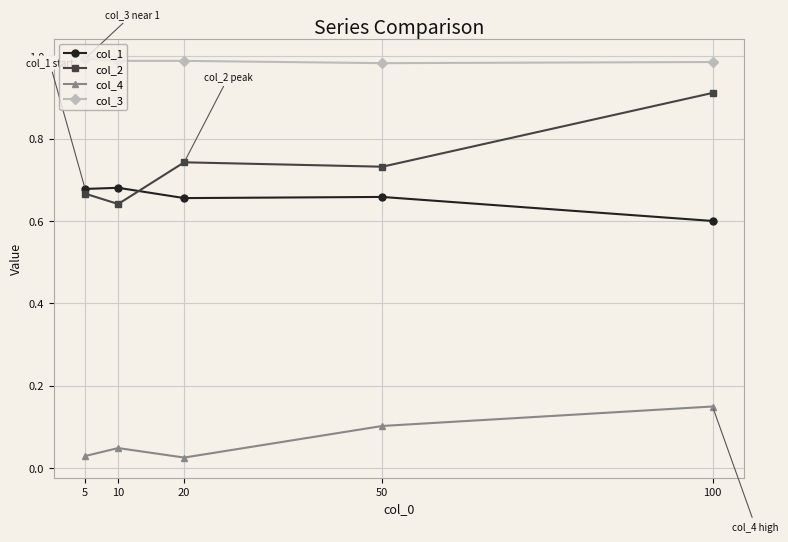

Which series has the largest total across all categories?

col_3